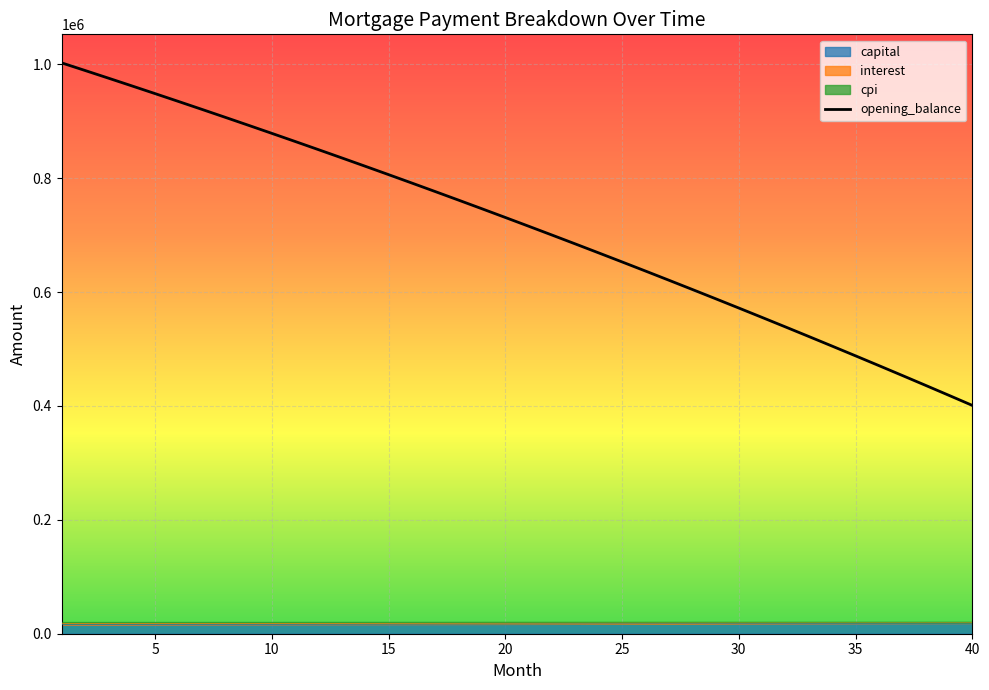

What is the value of the 33rd point from the left?

521950.4